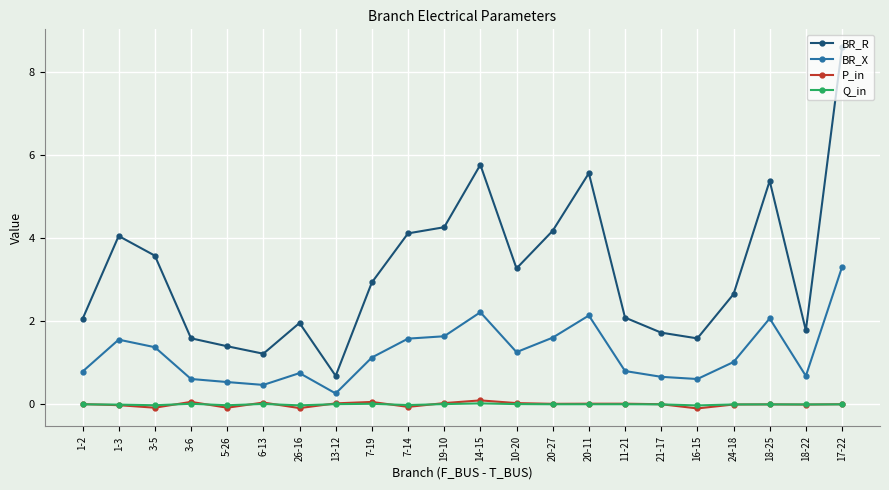

How many distinct data groups are displayed?

4